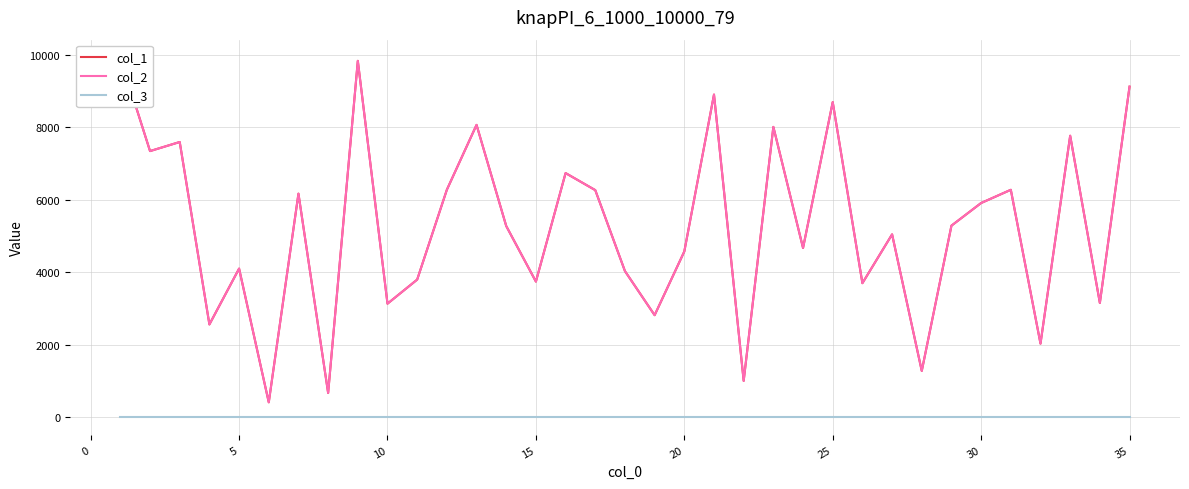

Which series has the widest spread of values?

col_1